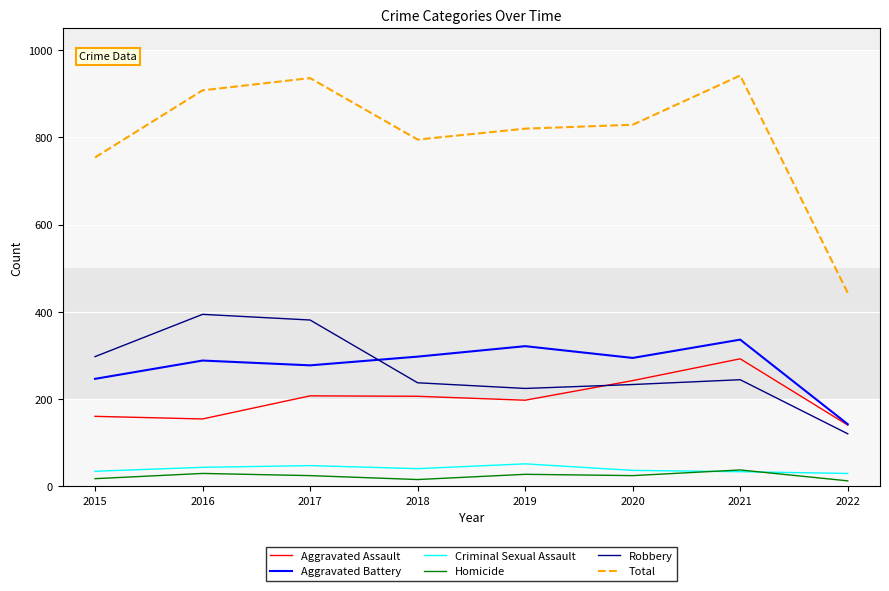

What is the difference between the second highest and second lowest values in the Aggravated Battery series?

75